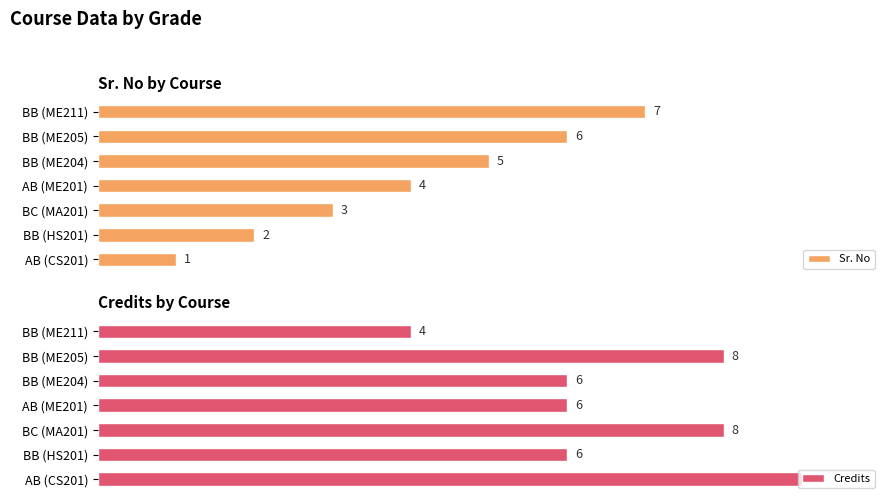

At which label does Credits reach its minimum?

BB (ME211)